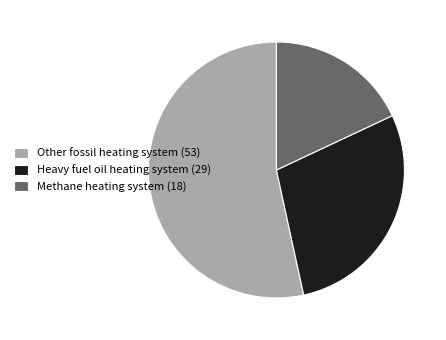

Combined, do Heavy fuel oil heating system (29) and Methane heating system (18) account for over 50%?

No